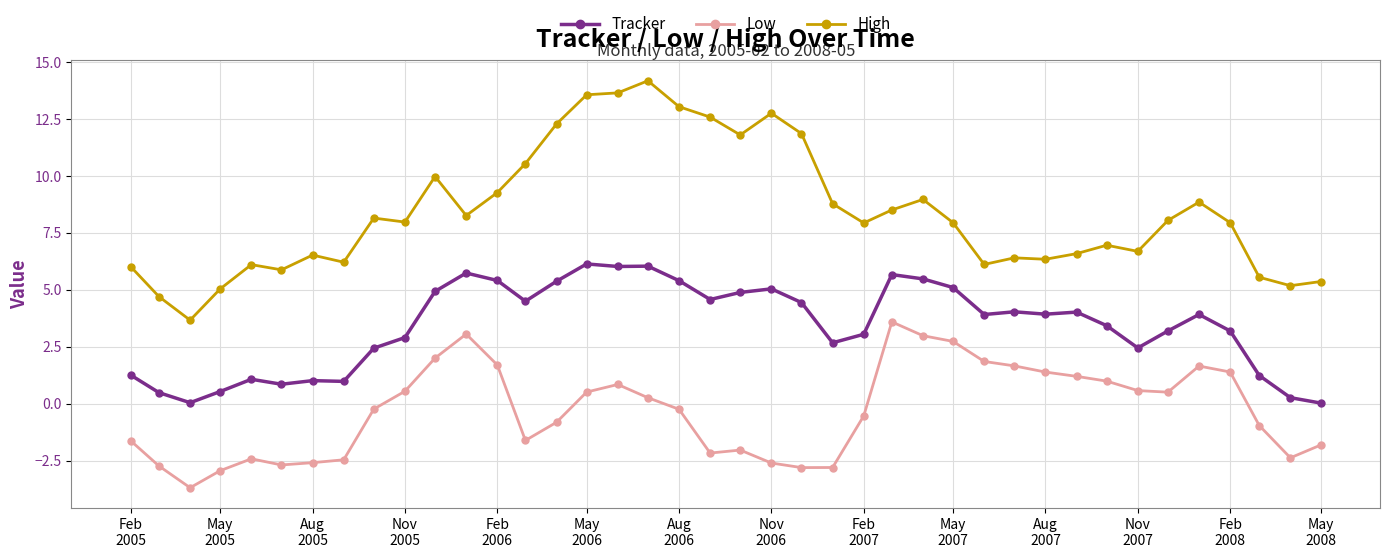

What is the average value of the Tracker series?

3.4